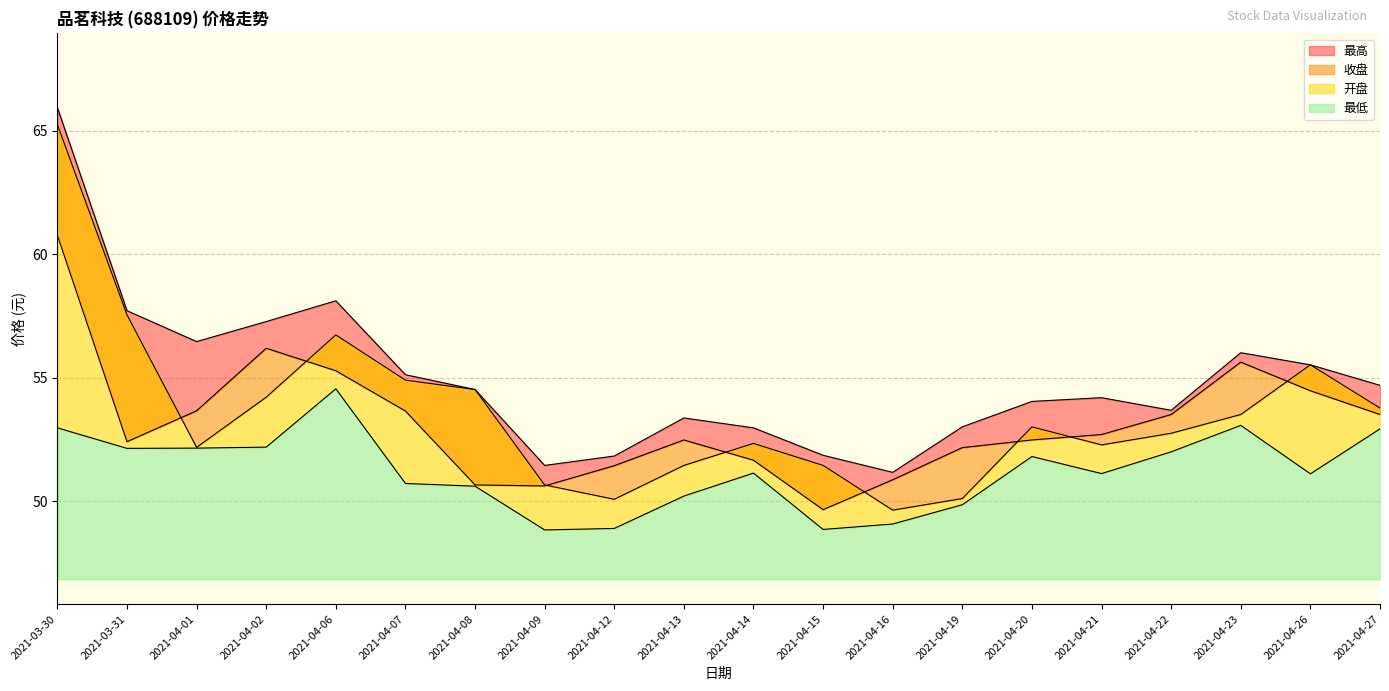

At which category does 最低 reach its first local peak?

2021-04-06